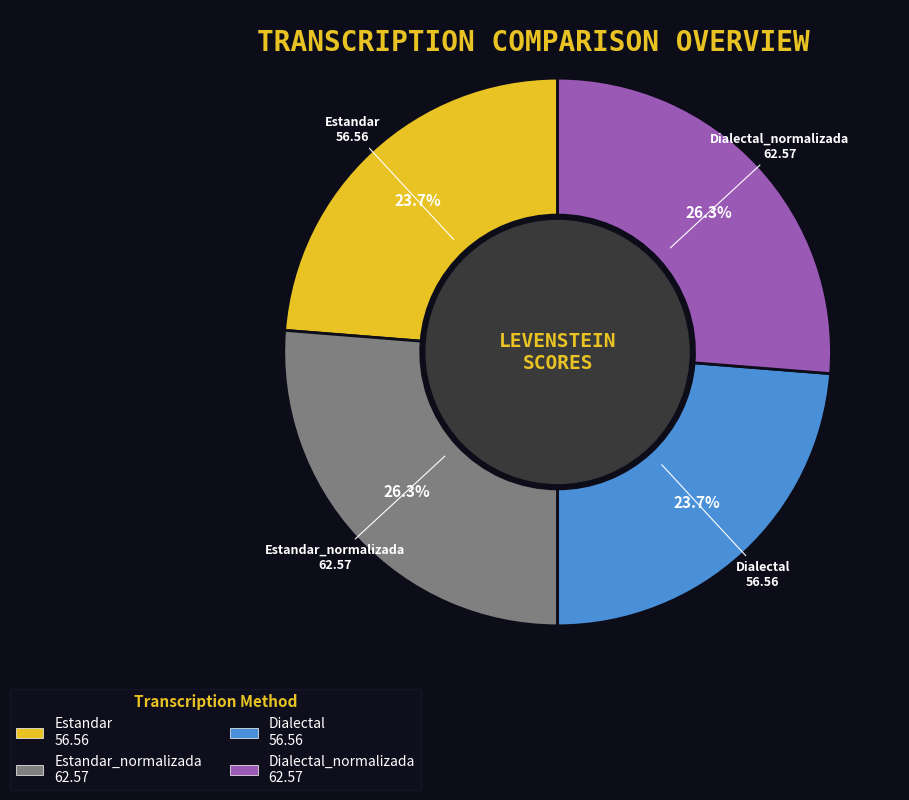

True or false: Estandar_normalizada accounts for 40% of the total.

False